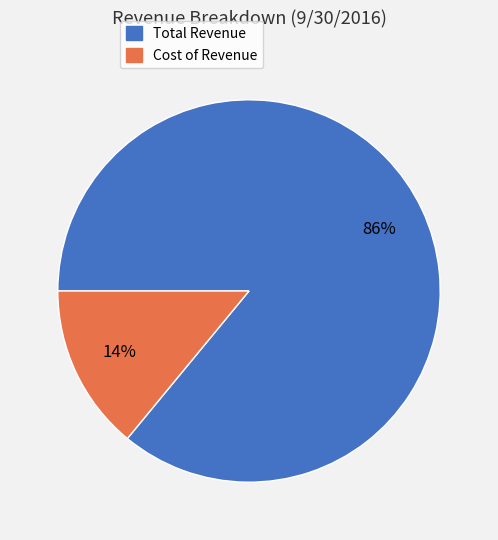

Is the sum of Cost of Revenue and Total Revenue greater than half?

Yes